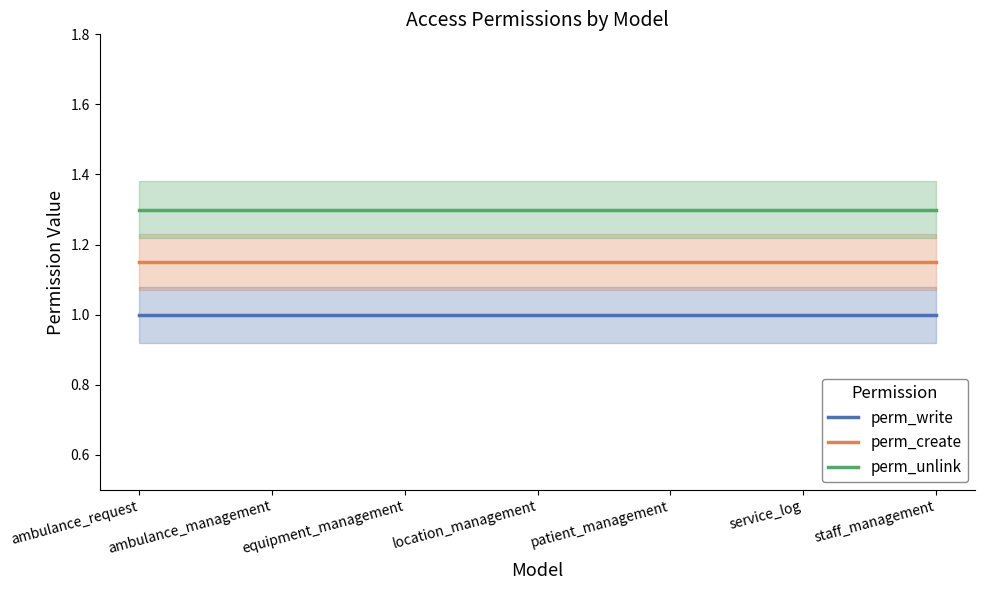

What is the sum of the perm_write values at ambulance_management and patient_management?

2.0